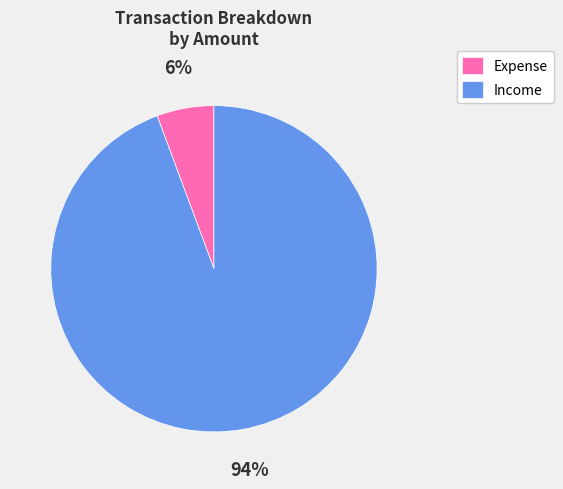

Which category has the smallest portion of the pie?

Expense